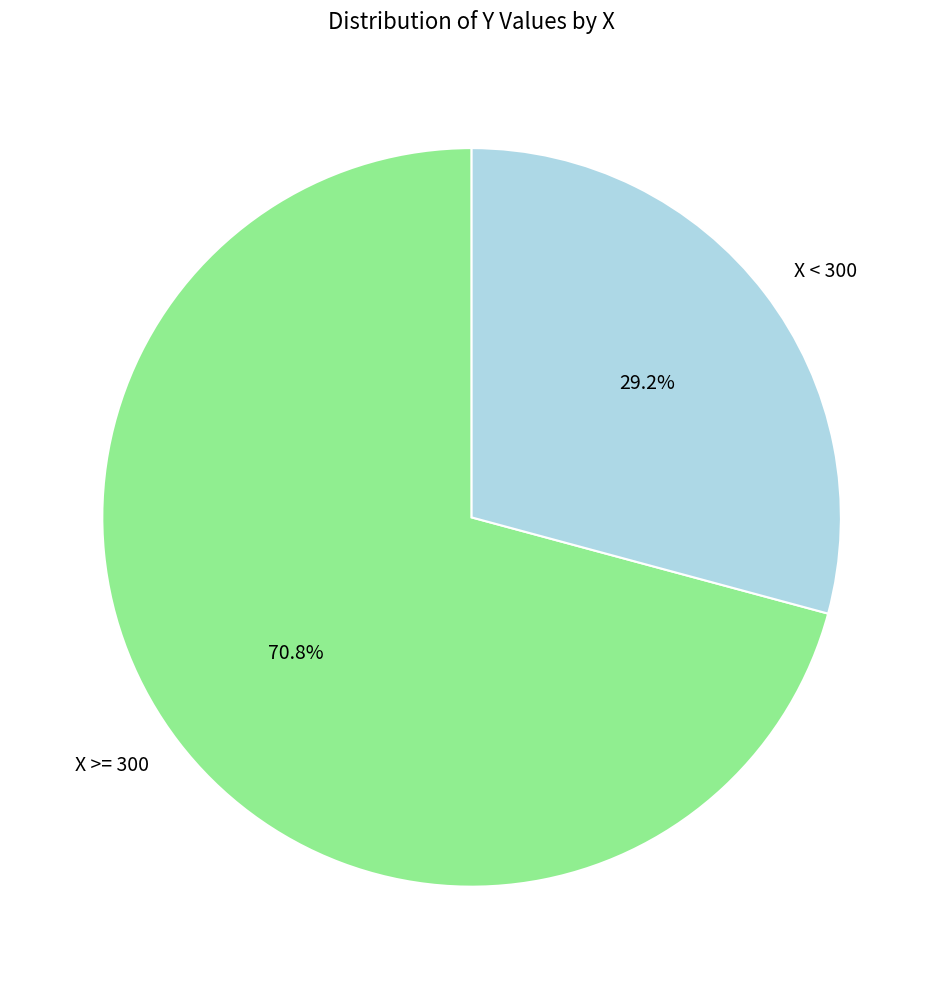

What is the largest slice in the pie chart?

X >= 300